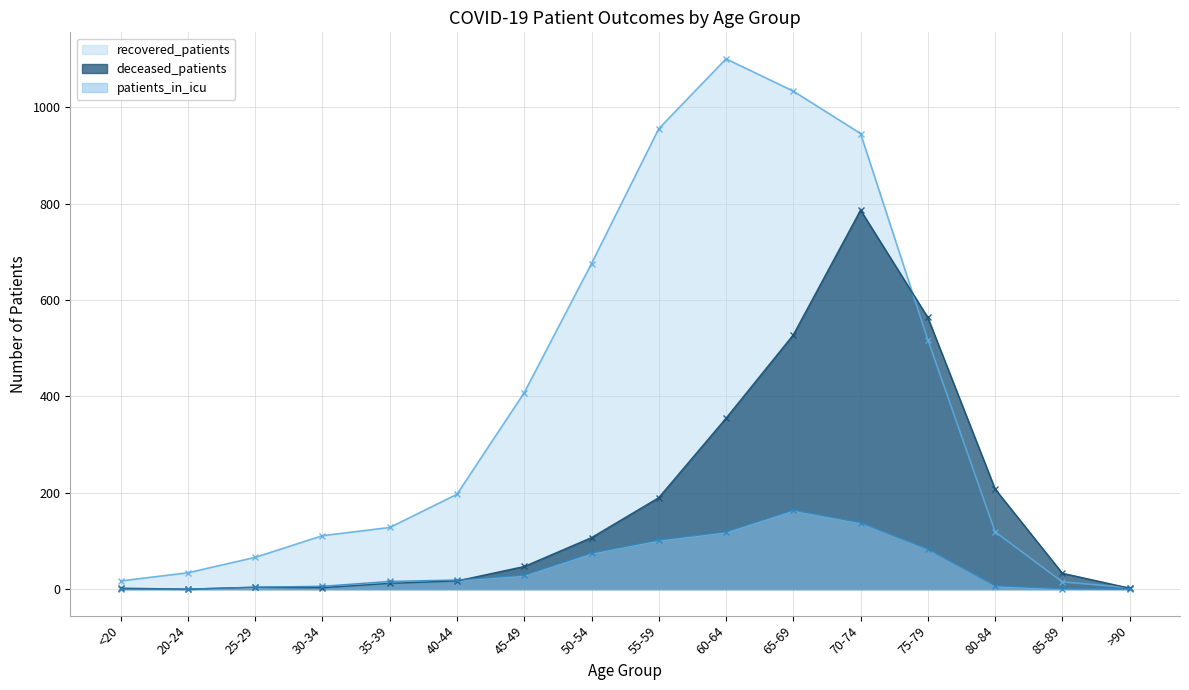

How many times do deceased_patients and patients_in_icu cross each other?

1